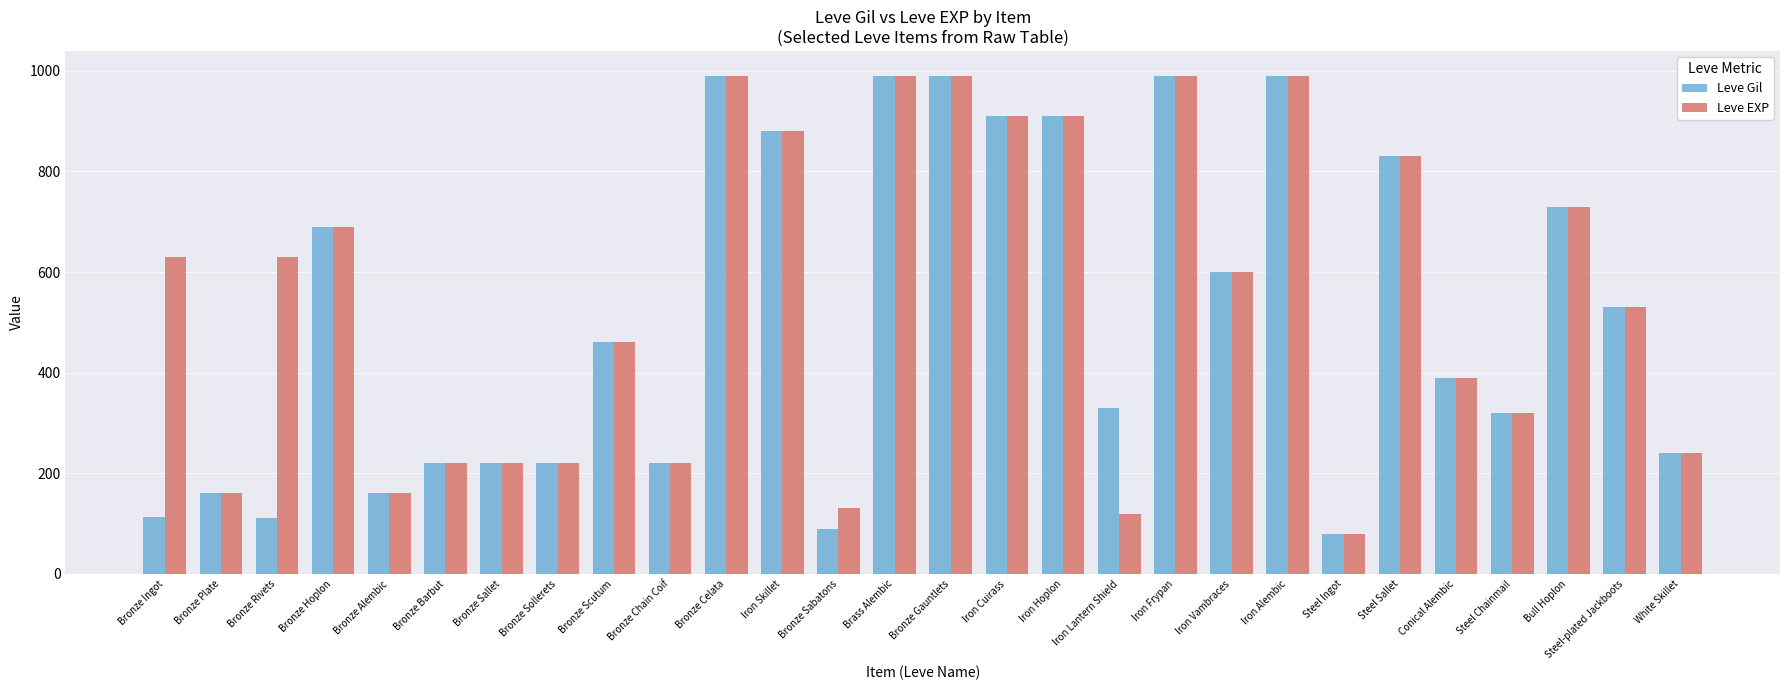

What is the highest value of the Leve EXP series?

990